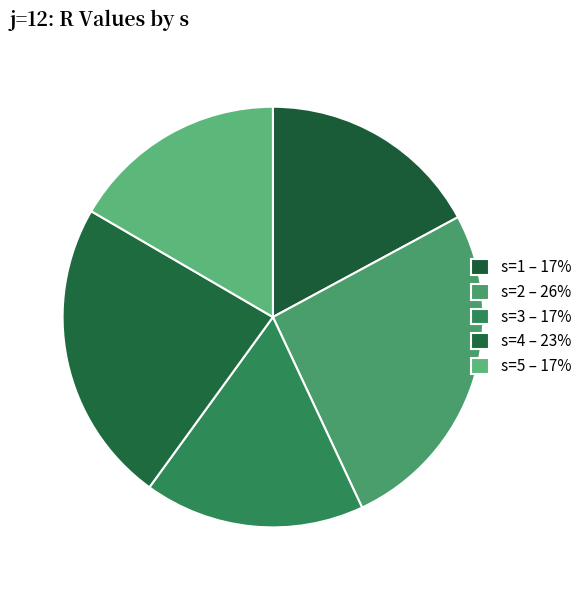

Is it true that s=1 is 17% of the pie?

True